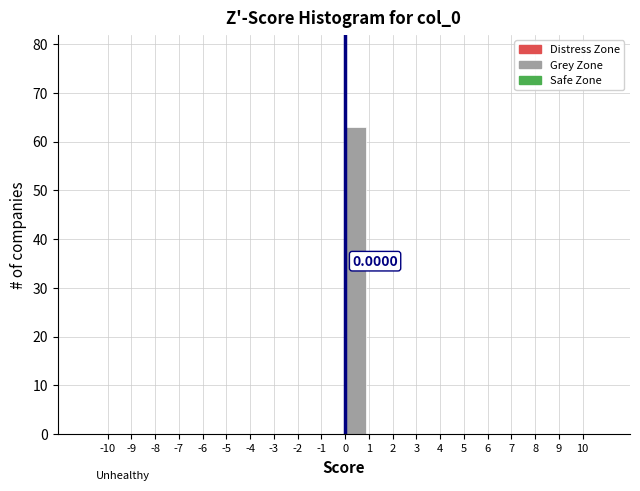

Which range on the x-axis has the tallest bar?

0 to 1